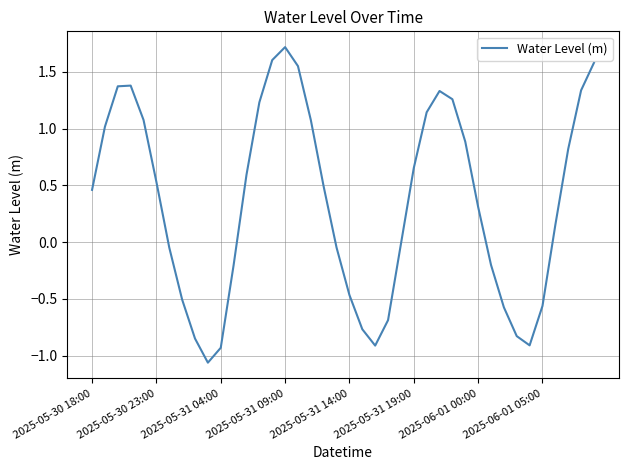

What is the difference between the maximum and minimum values?

2.8